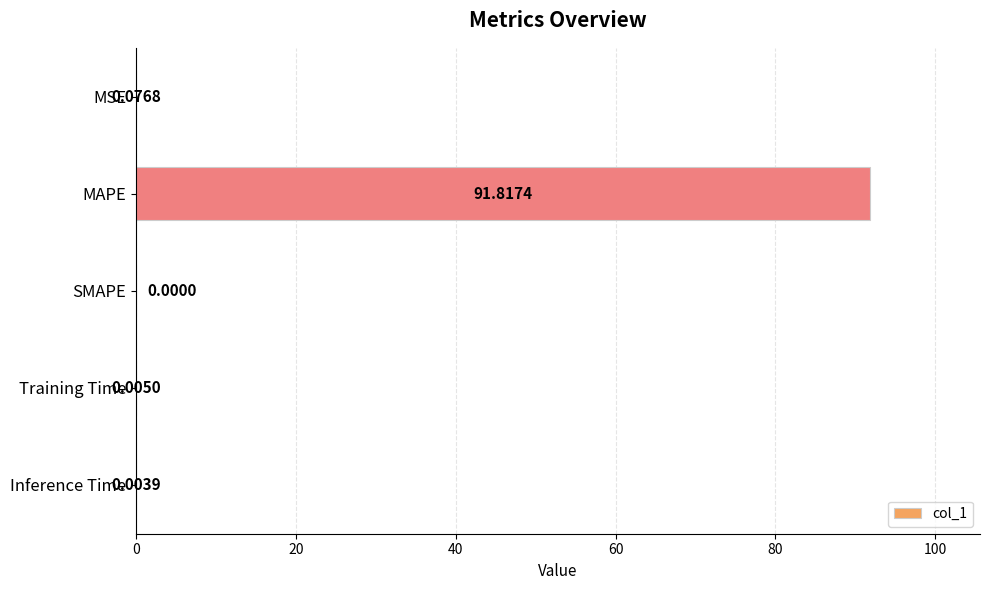

How many data points are above 0?

4